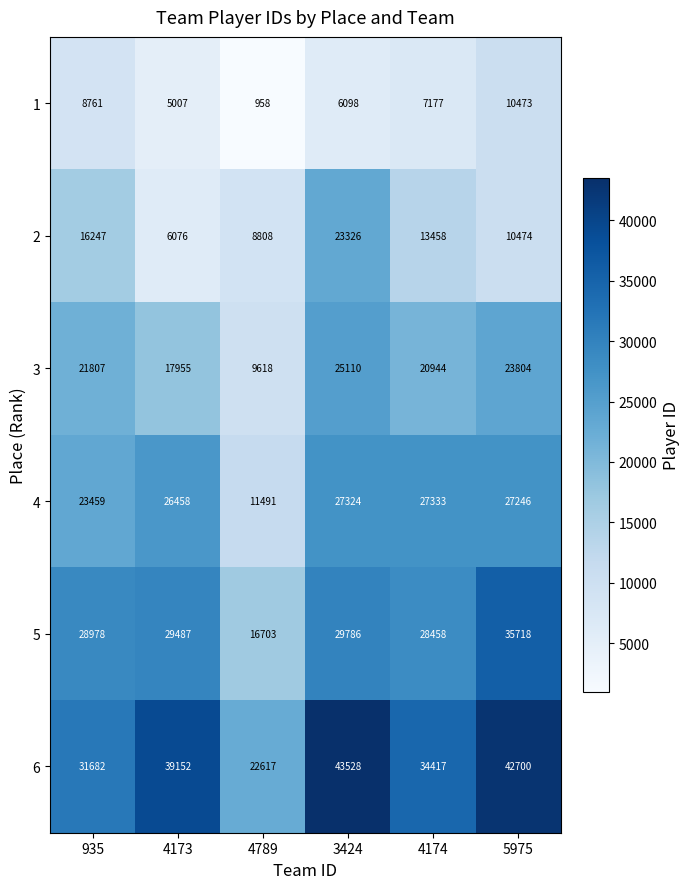

How many distinct data groups are displayed?

6